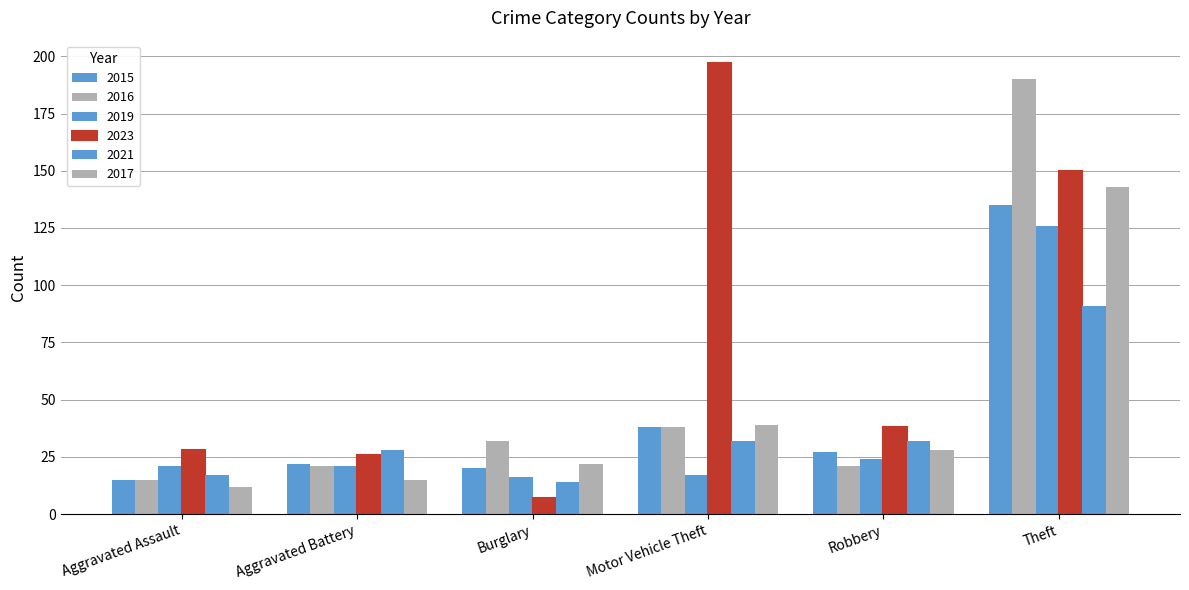

How many values in the 2015 series are below 27?

3